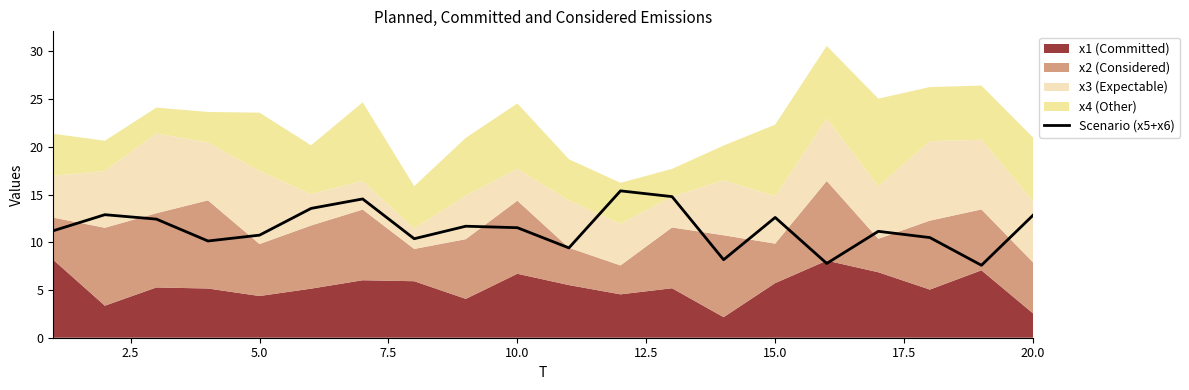

What is the highest value of the Scenario (x5+x6) series?

15.4